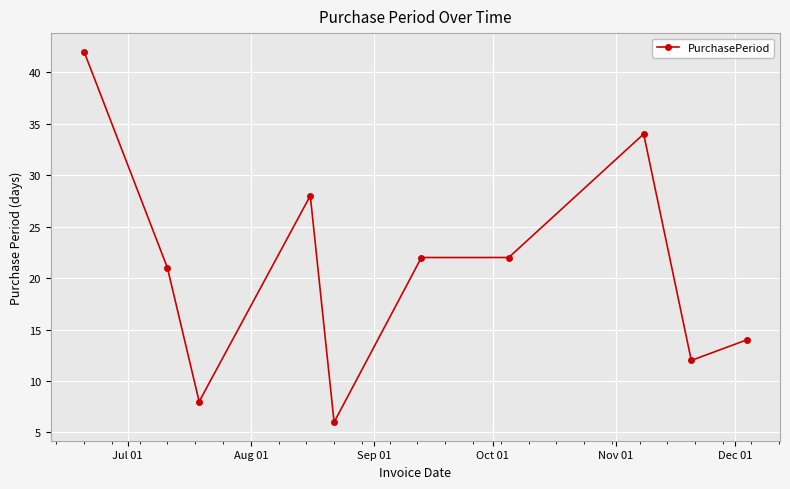

How many distinct data groups are displayed?

1